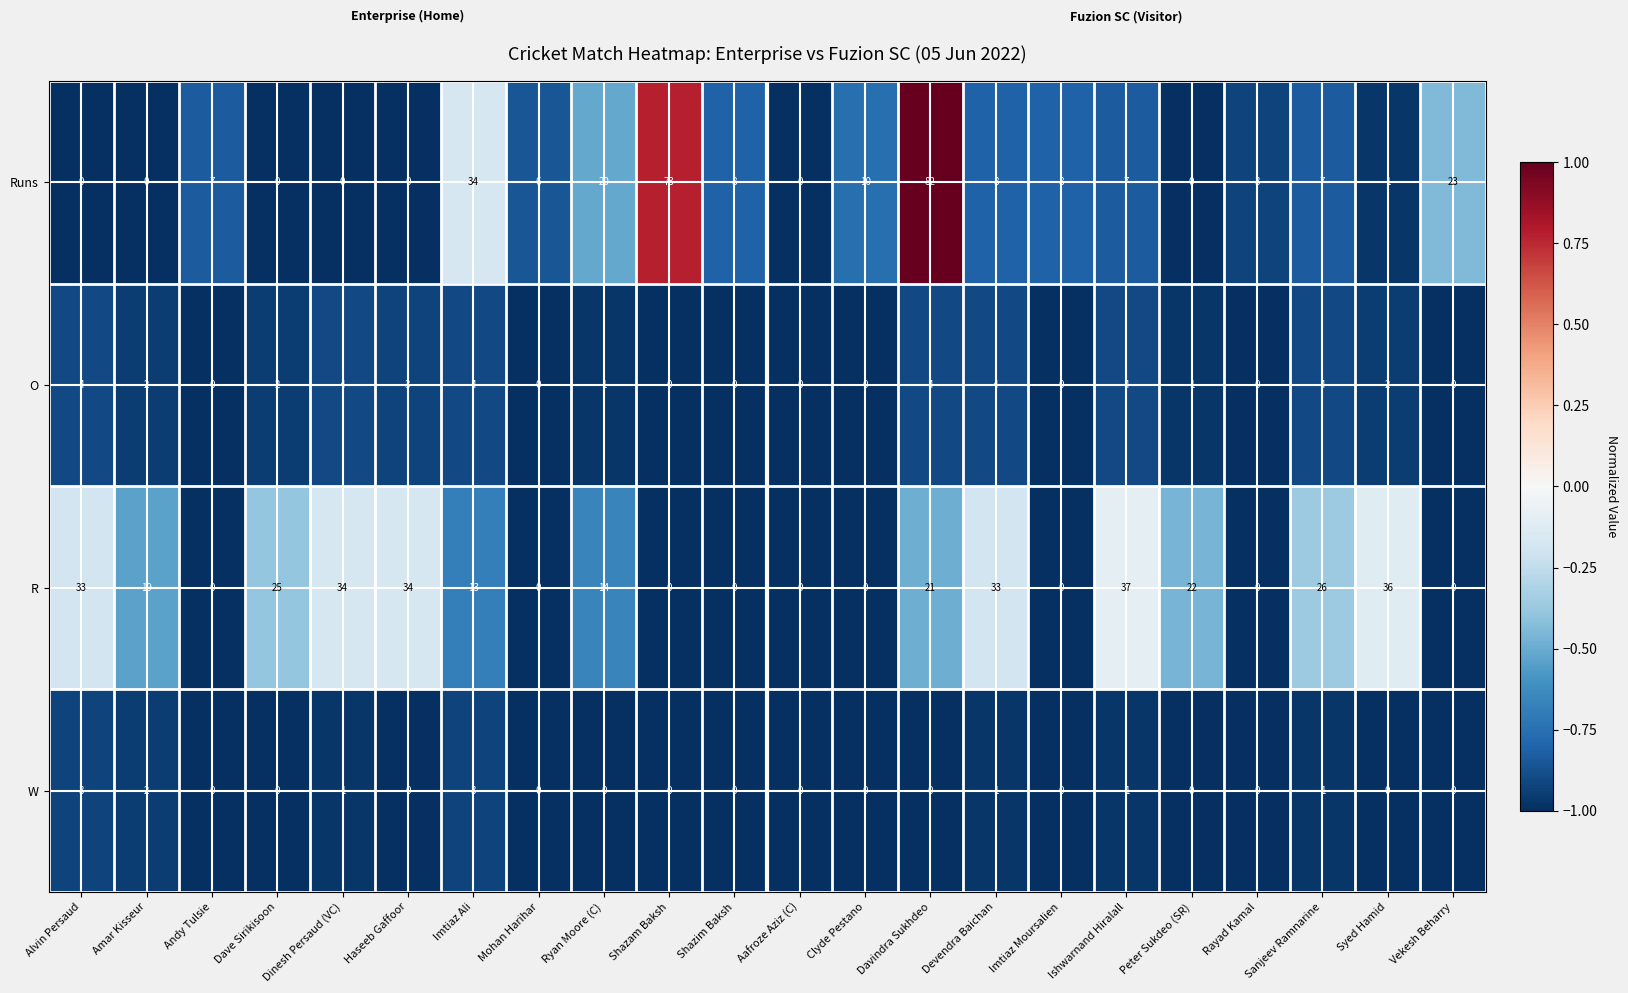

What is the total value across all series at Dave Sirikisoon?

27